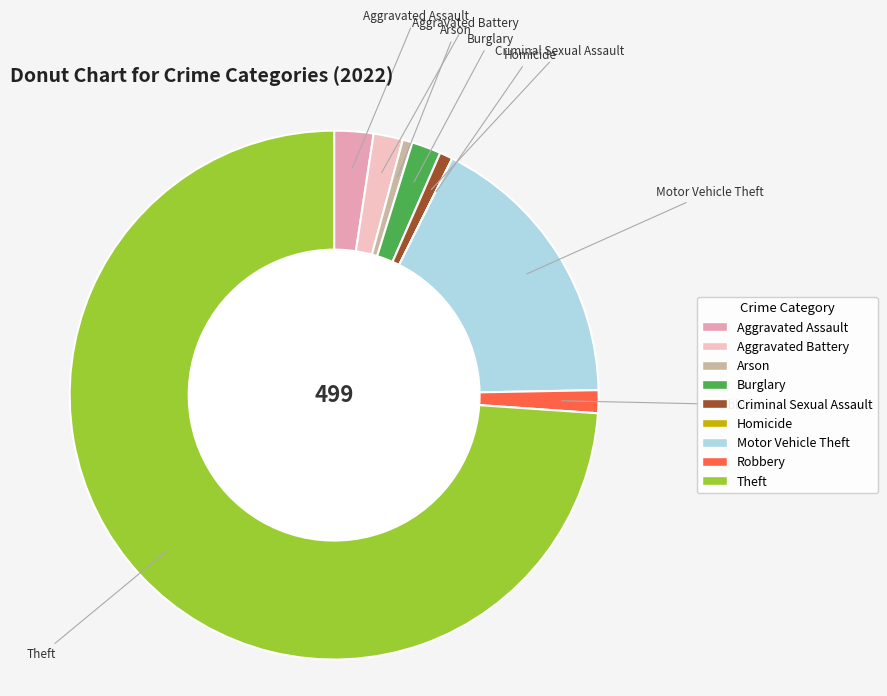

Which has a higher value, Aggravated Battery or Arson?

Aggravated Battery